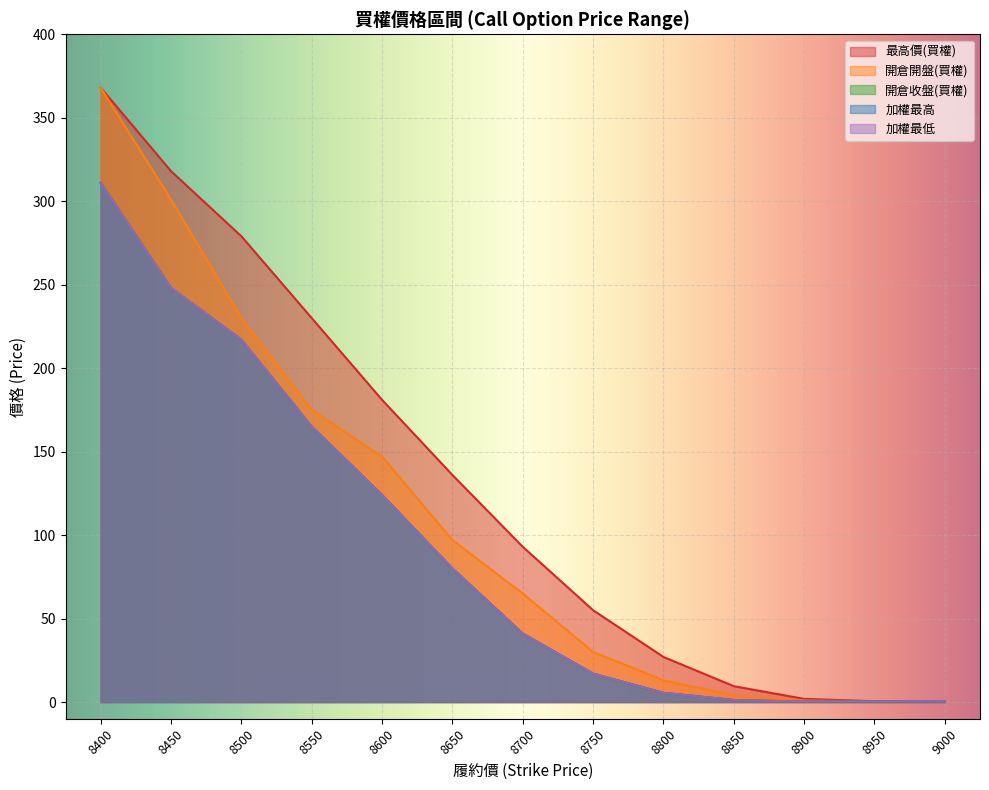

True or false: 最高價(買權) and 開倉開盤(買權) intersect in this chart.

False